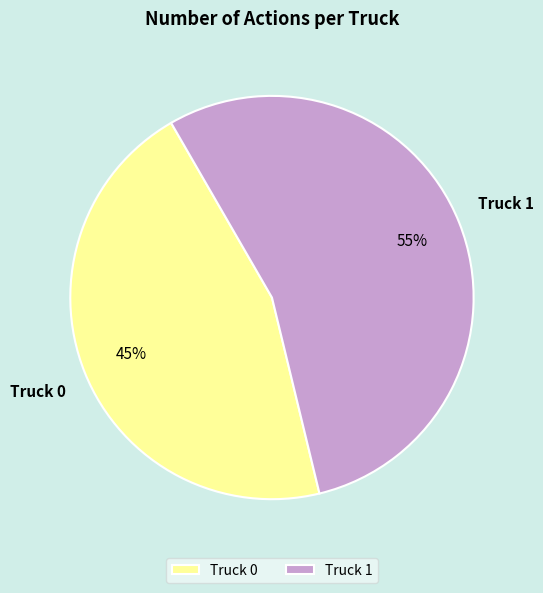

Which has a higher value, Truck 0 or Truck 1?

Truck 1